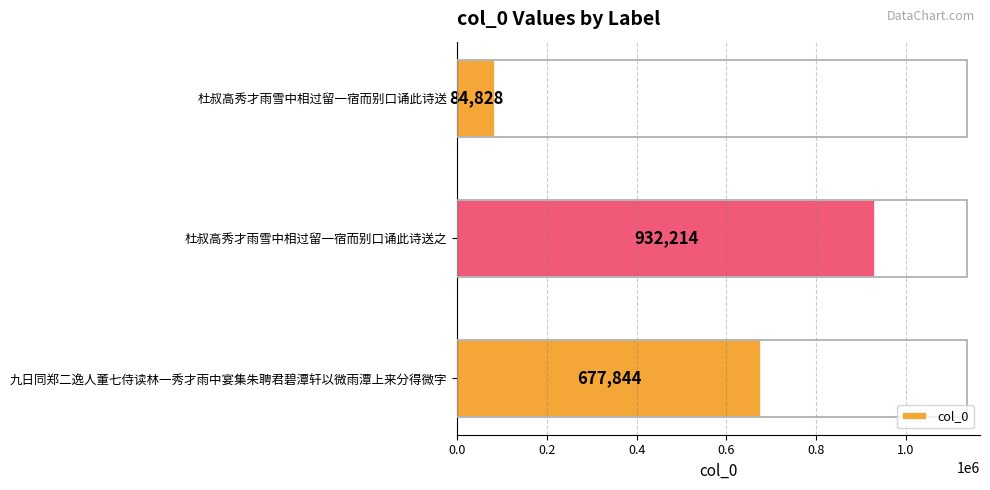

How many values are below 677844?

1